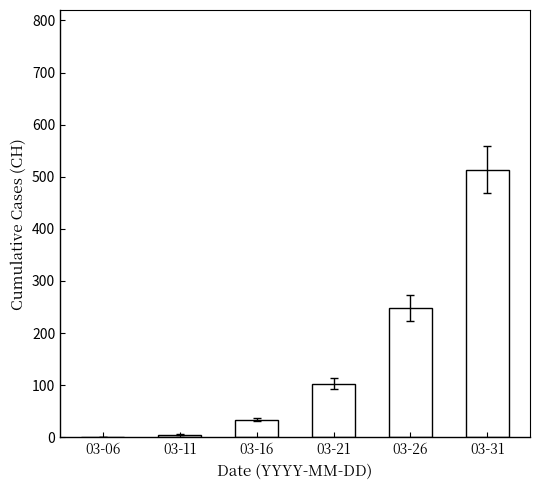

Reading left to right, extract all data points from this chart.

1	5	34	103	248	513